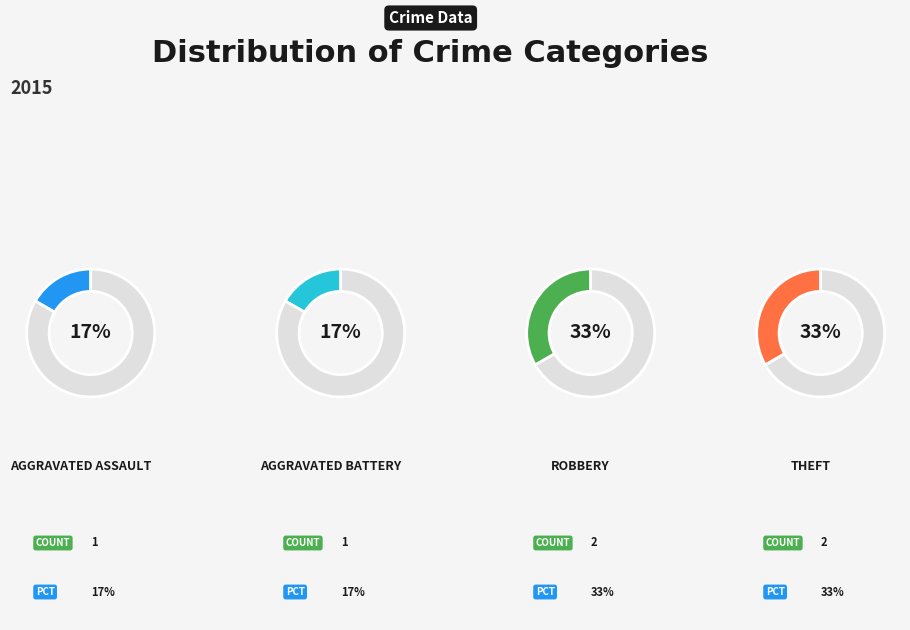

To the nearest percent, what percentage of the pie is Aggravated Assault?

17%